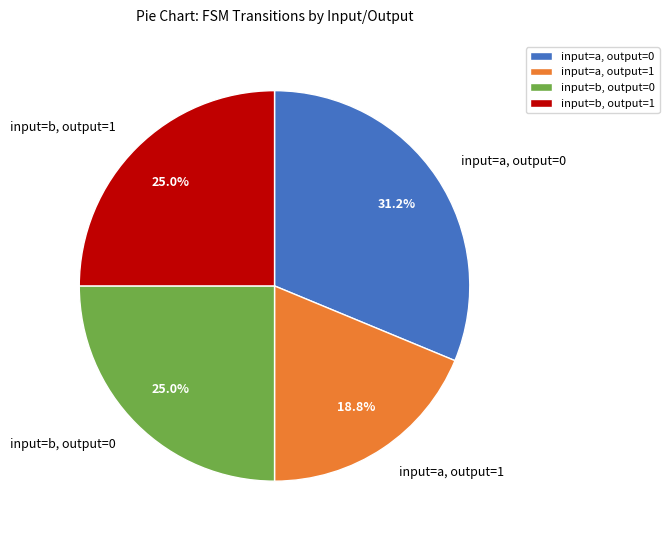

Which has a higher value, input=a, output=0 or input=b, output=1?

input=a, output=0